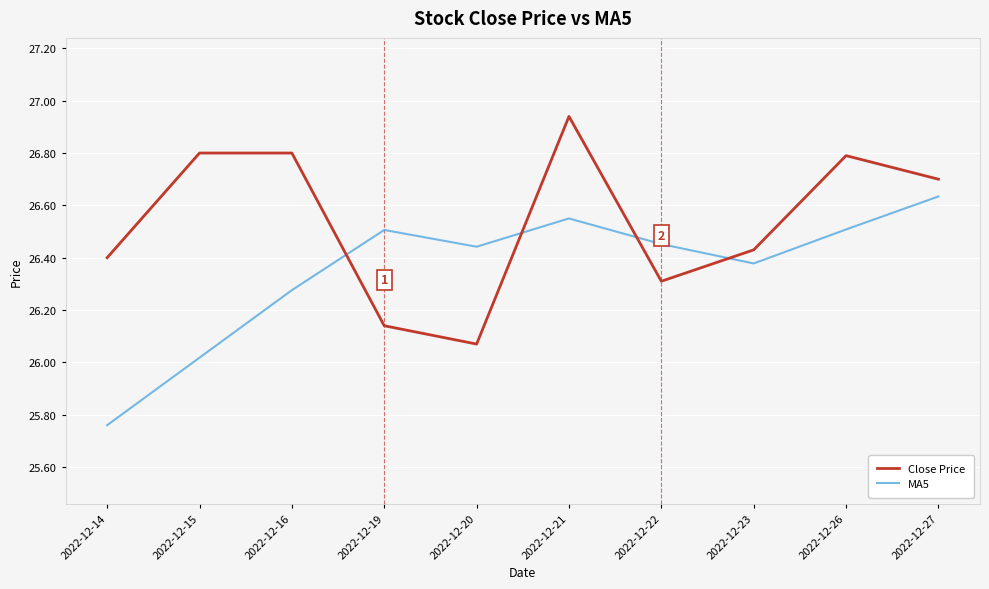

After their last crossing, which series has the higher values: MA5 or Close Price?

Close Price